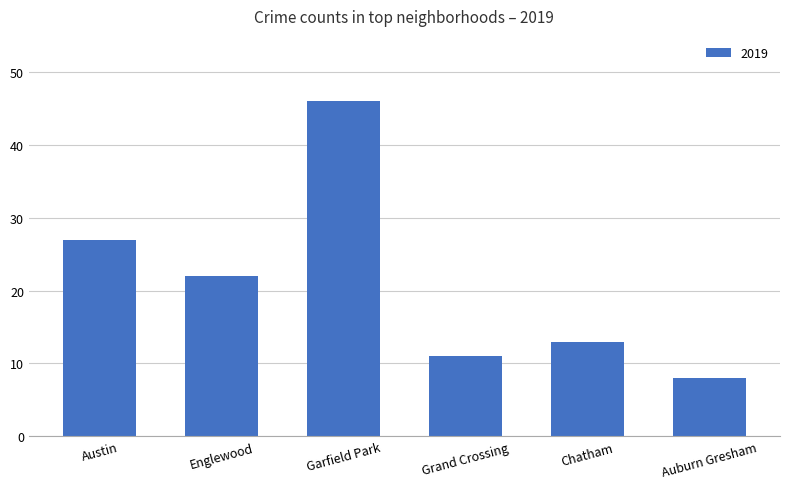

Reading left to right, what are all the values shown in this chart?

27	22	46	11	13	8